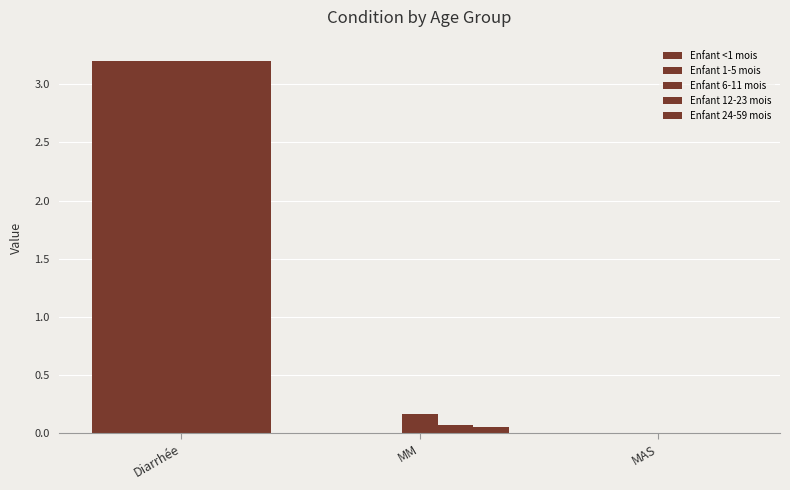

How many groups of bars are there?

3